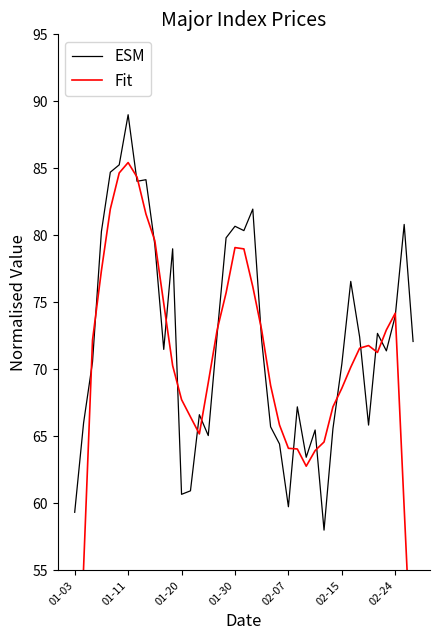

Where is the first local minimum for Fit?

14